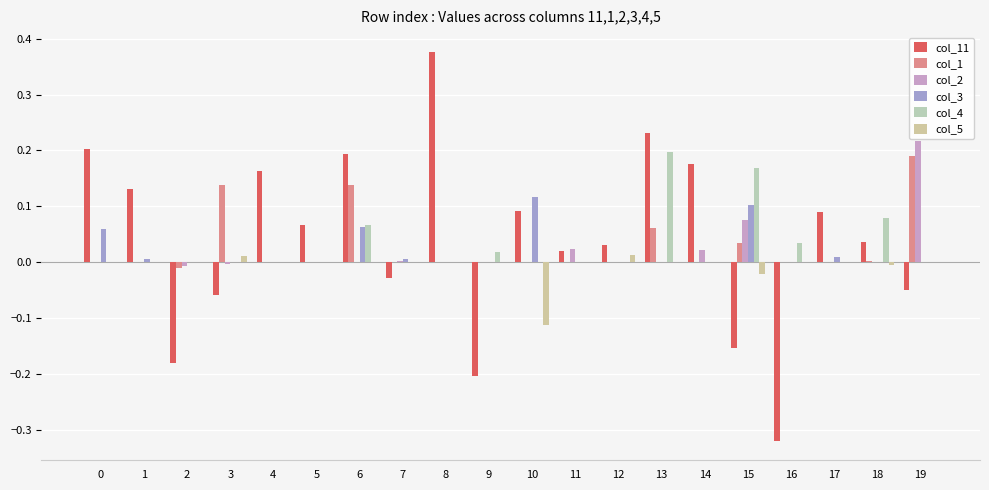

Which category has the highest value in the col_11 series?

8